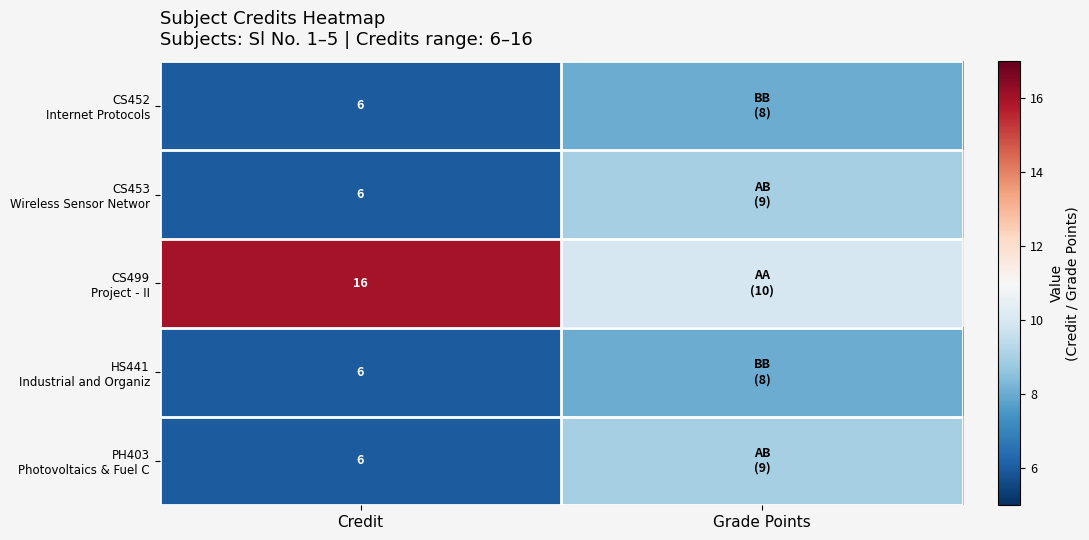

What is the total value across all series at Credit?

40